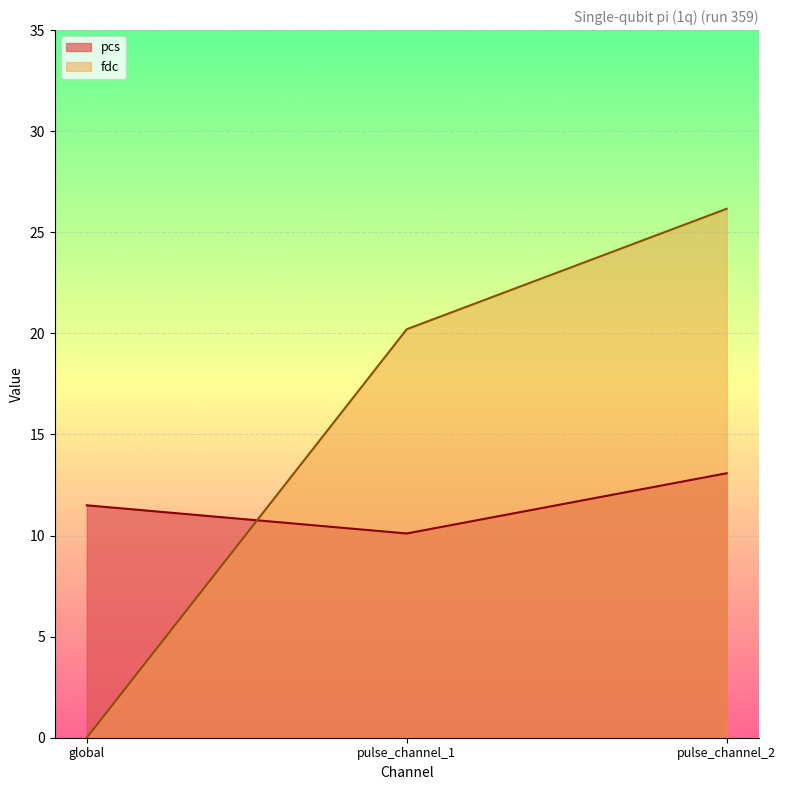

What is the label of the 2nd point from the right?

pulse_channel_1